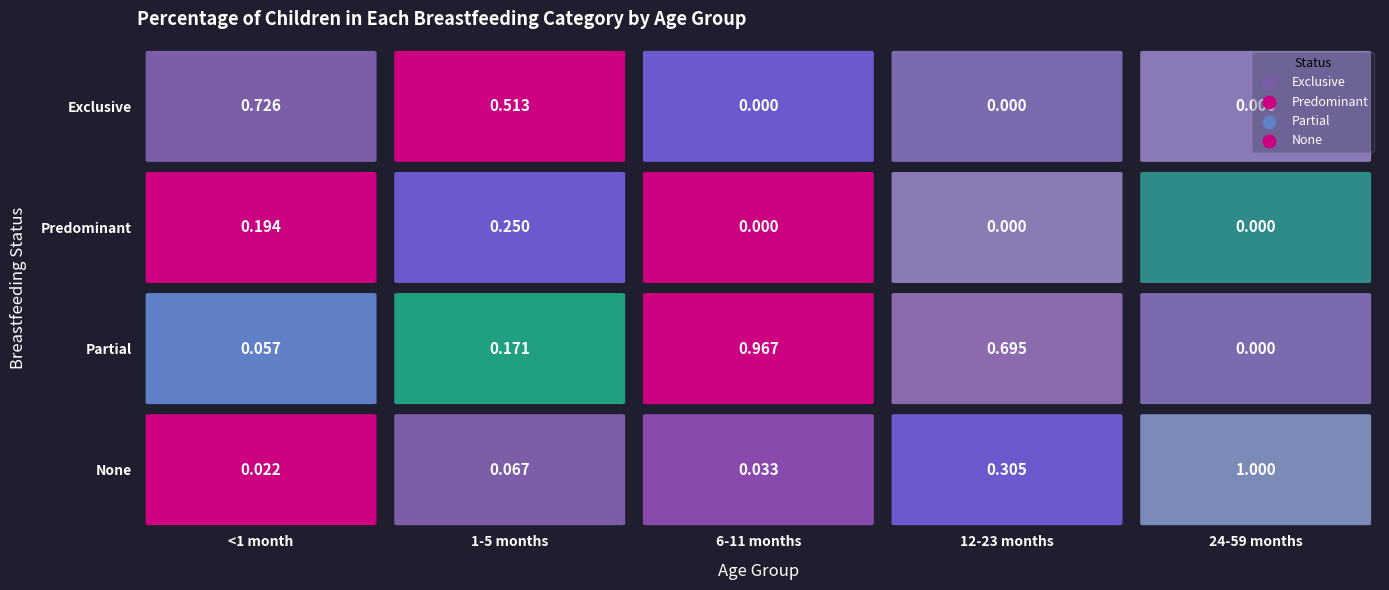

Which category has the lowest value across all series?

6-11 months